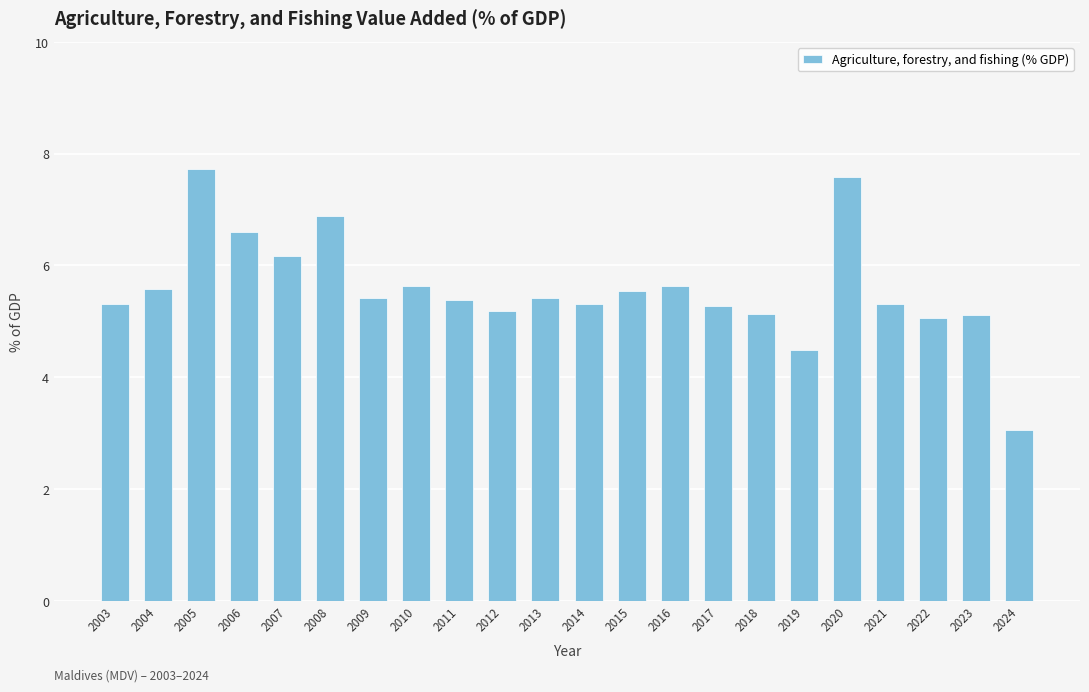

What is the value of the 13th bar from the left?

5.5